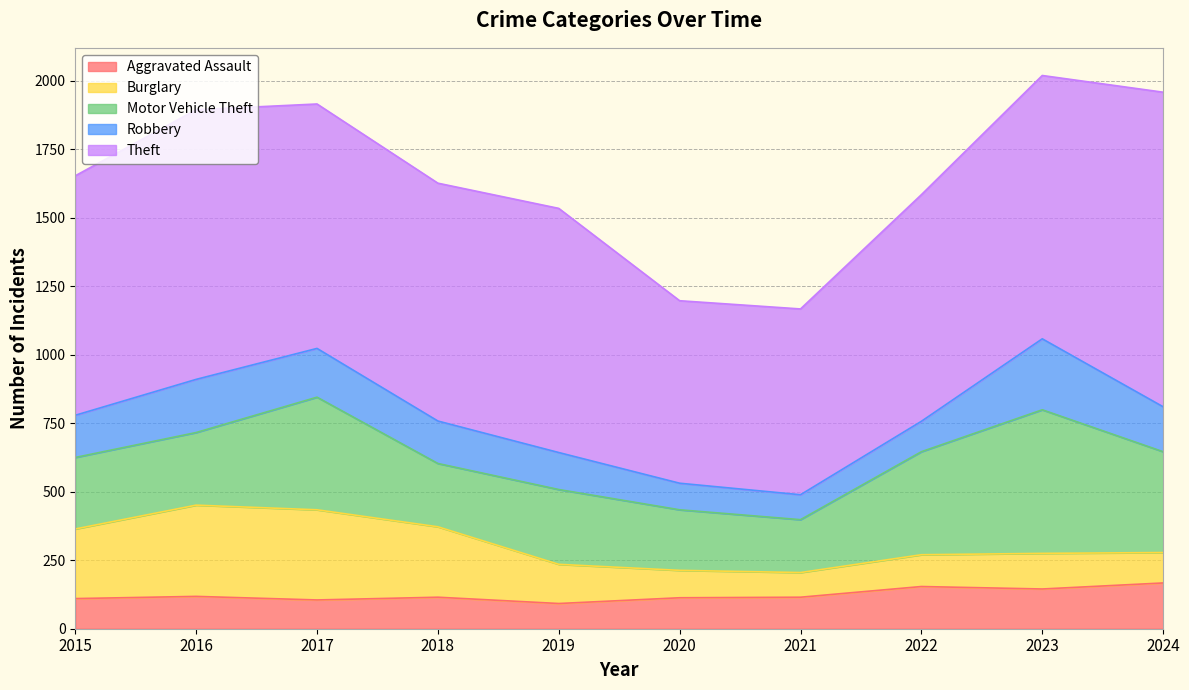

How many values in the Aggravated Assault series exceed 115?

4